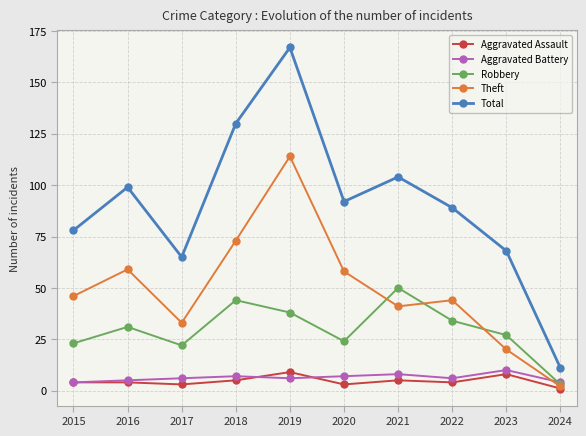

Where is the first local maximum for Theft?

2016